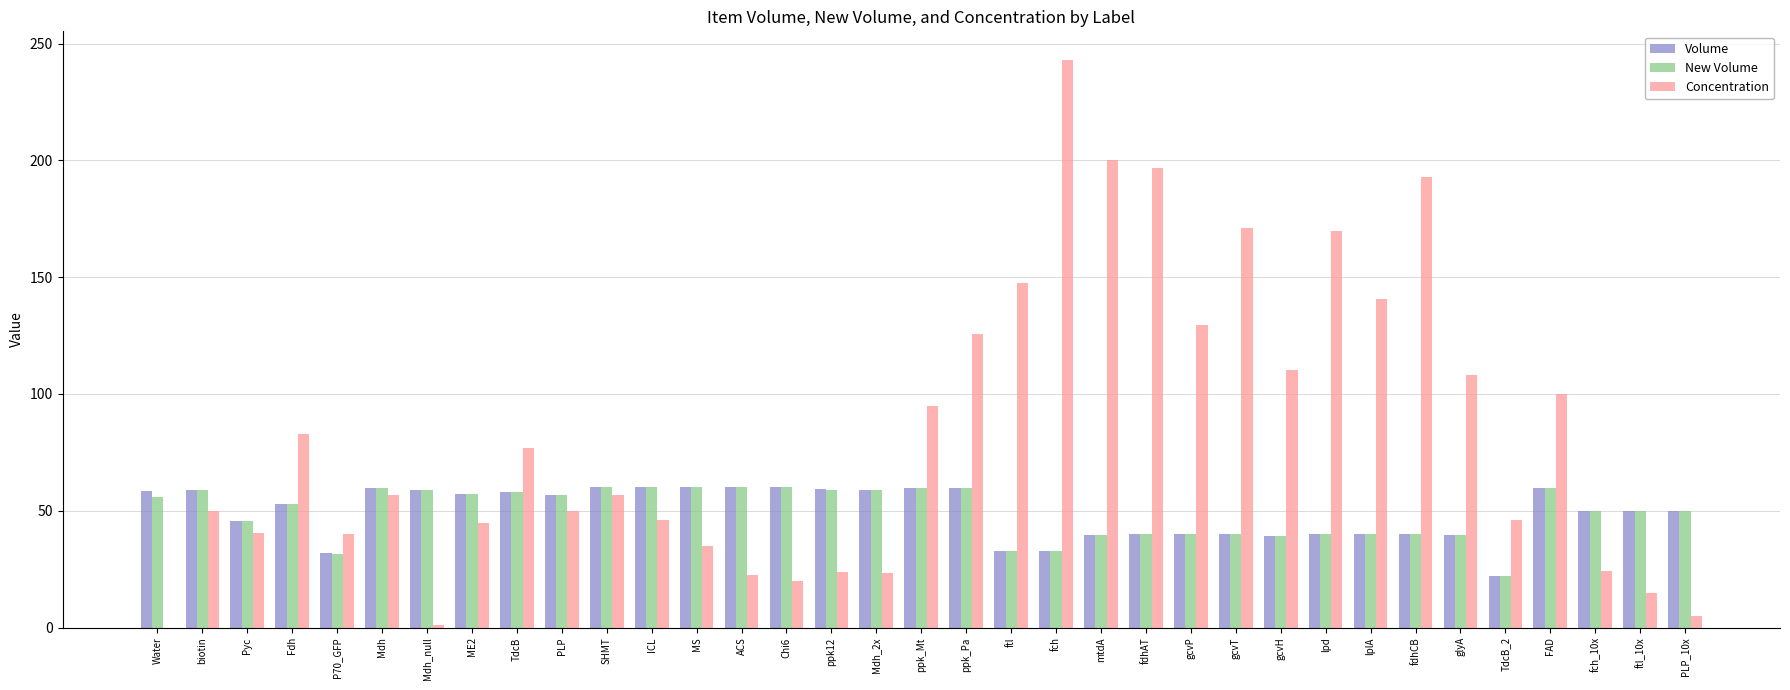

What is the average value of the New Volume series?

49.4